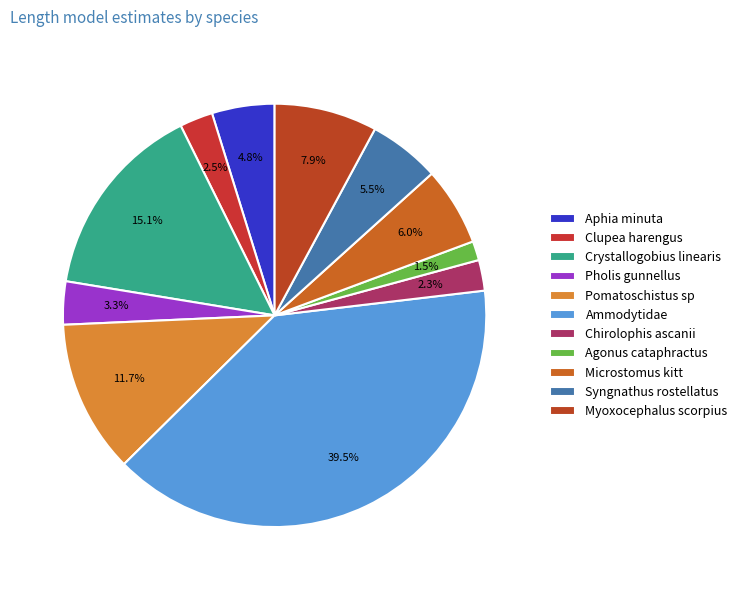

What percentage is the Pomatoschistus sp slice, to the nearest percent?

12%